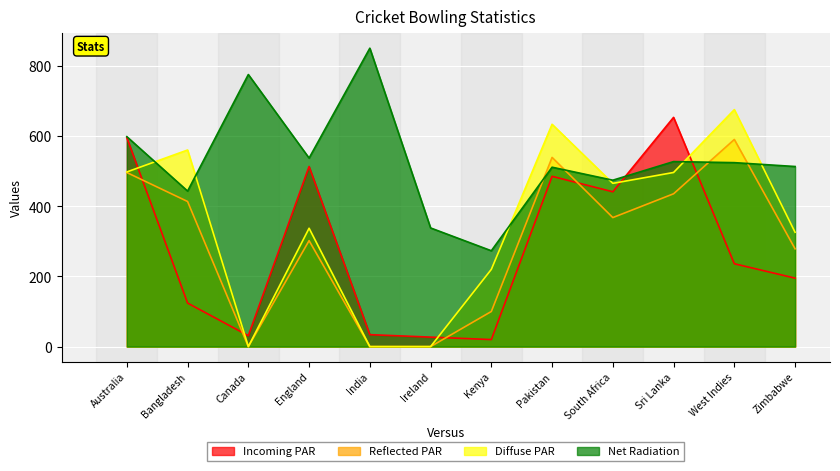

Reading left to right, transcribe all the data shown in this chart.

Incoming PAR: Australia=595.0	Bangladesh=124.0	Canada=31.0	England=513.0	India=34.0	Ireland=27.0	Kenya=20.0	Pakistan=485.0	South Africa=441.0	Sri Lanka=653.0	West Indies=236.0	Zimbabwe=195.0
Reflected PAR: Australia=495.8	Bangladesh=413.3	Canada=0.0	England=301.8	India=0.0	Ireland=0.0	Kenya=100.0	Pakistan=538.9	South Africa=367.5	Sri Lanka=435.3	West Indies=590.0	Zimbabwe=278.6
Diffuse PAR: Australia=497.5	Bangladesh=560.0	Canada=0.0	England=337.1	India=0.0	Ireland=0.0	Kenya=220.0	Pakistan=633.3	South Africa=465.0	Sri Lanka=496.0	West Indies=675.0	Zimbabwe=325.7
Net Radiation: Australia=598.0	Bangladesh=443.0	Canada=775.0	England=537.0	India=850.0	Ireland=338.0	Kenya=273.0	Pakistan=511.0	South Africa=474.0	Sri Lanka=527.0	West Indies=524.0	Zimbabwe=513.0